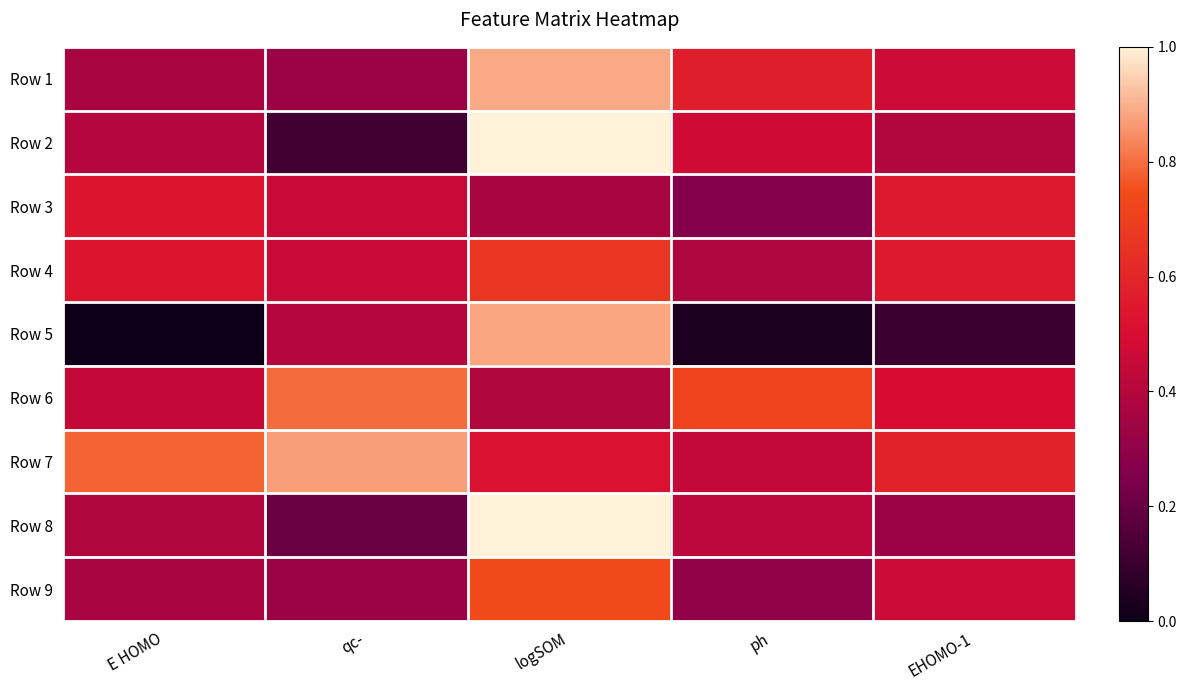

At which category is the sum across all series the highest?

logSOM